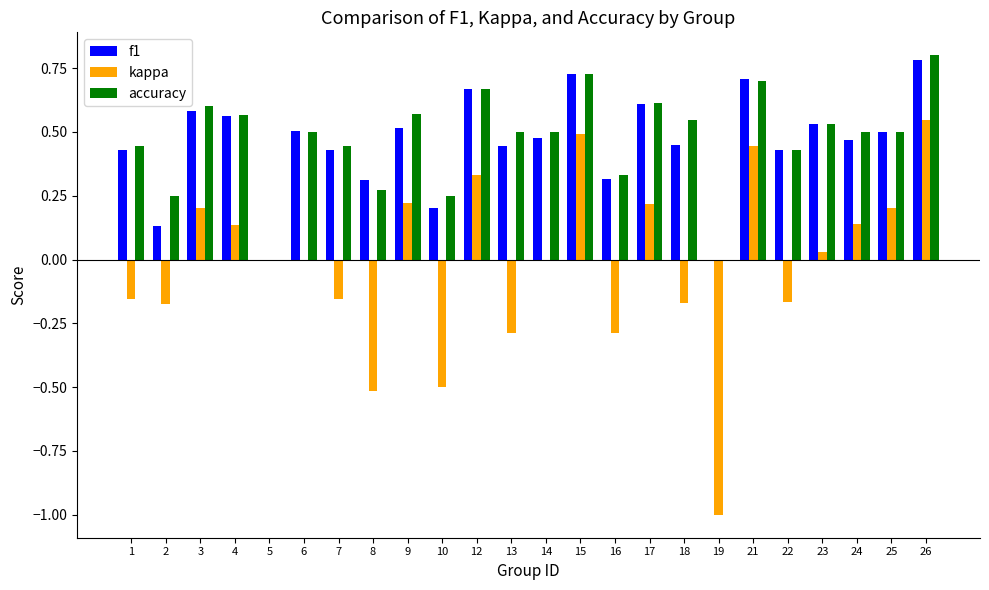

Which series changed the most between 7 and 9?

kappa